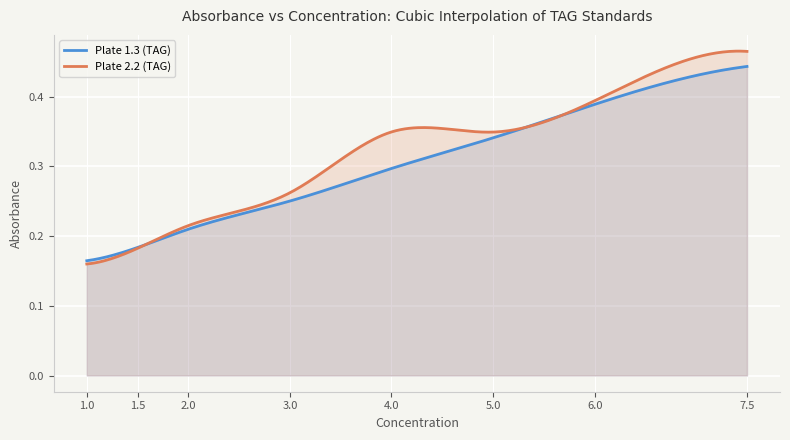

Is it true that Plate 1.3 (TAG) equals 0.2 at 1.0?

True